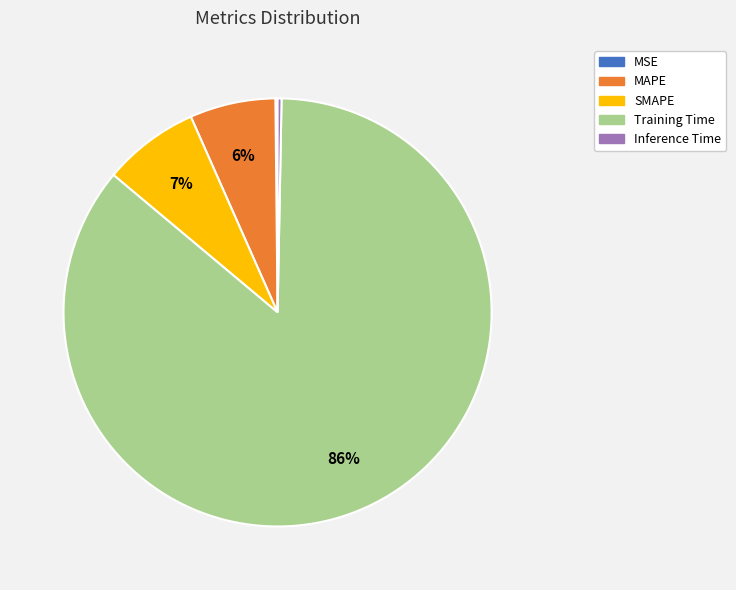

Is Training Time the majority of the pie?

Yes